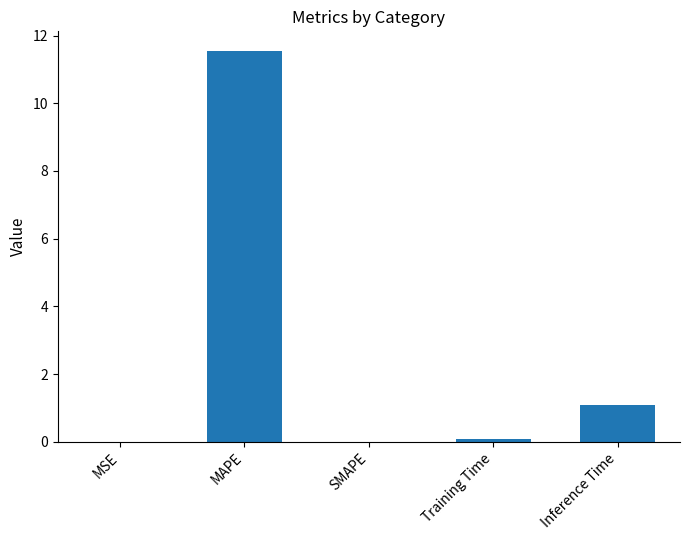

What is the difference between the values at Training Time and MSE?

0.1